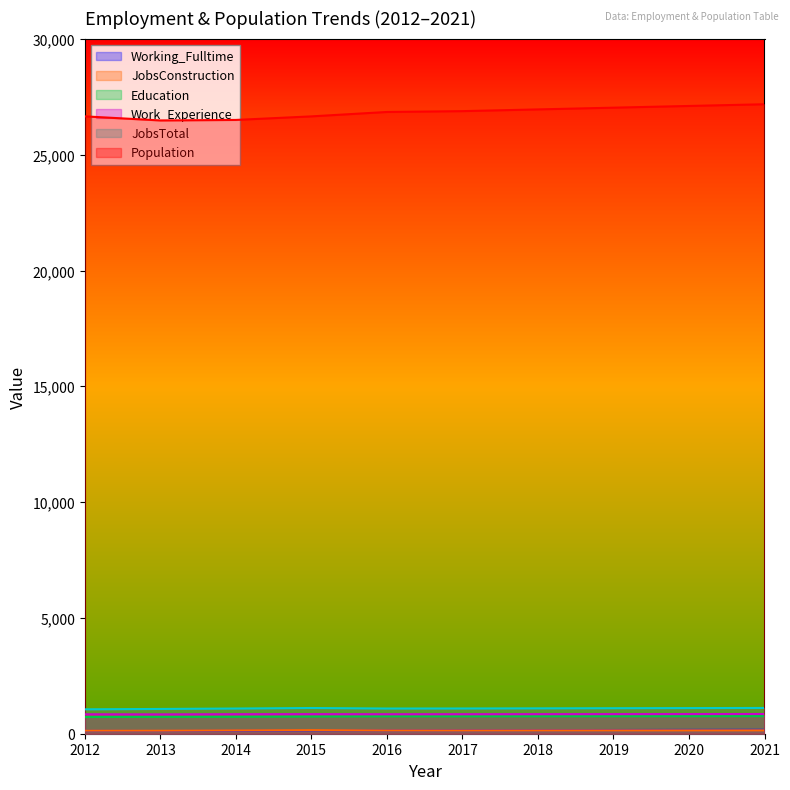

At which category does JobsConstruction reach its first local valley?

2013